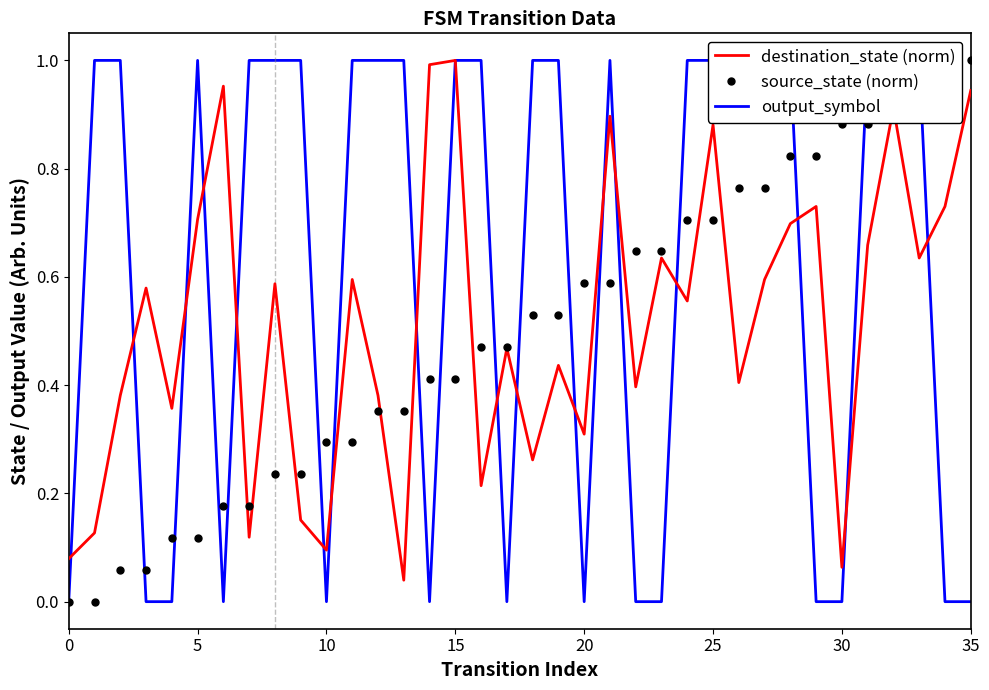

True or false: source_state (norm) has more than 2 interior local peaks.

False